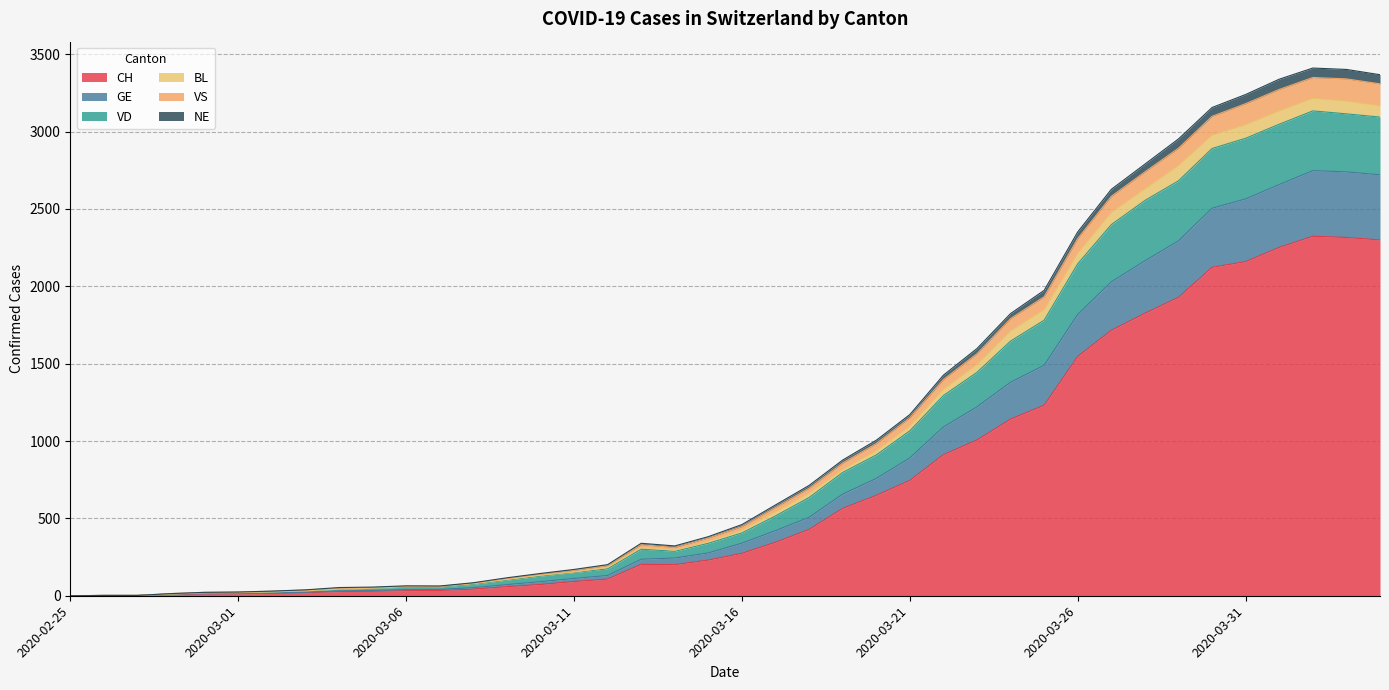

Does the chart have visible grid lines?

Yes